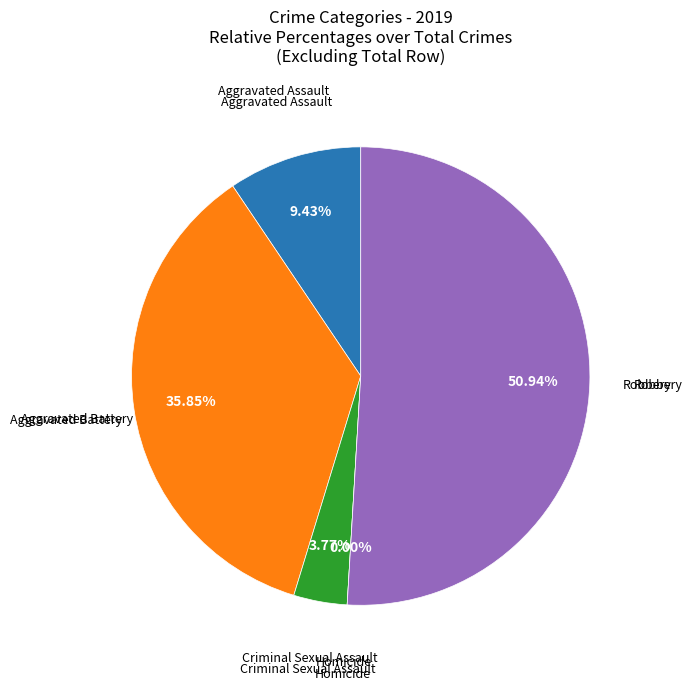

To the nearest percent, what is the difference between the largest and smallest slice percentages?

51%